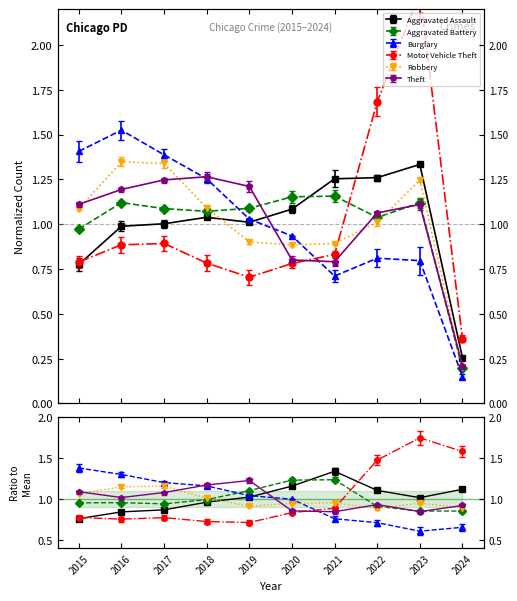

Which category has the lowest value in the Robbery series?

2024